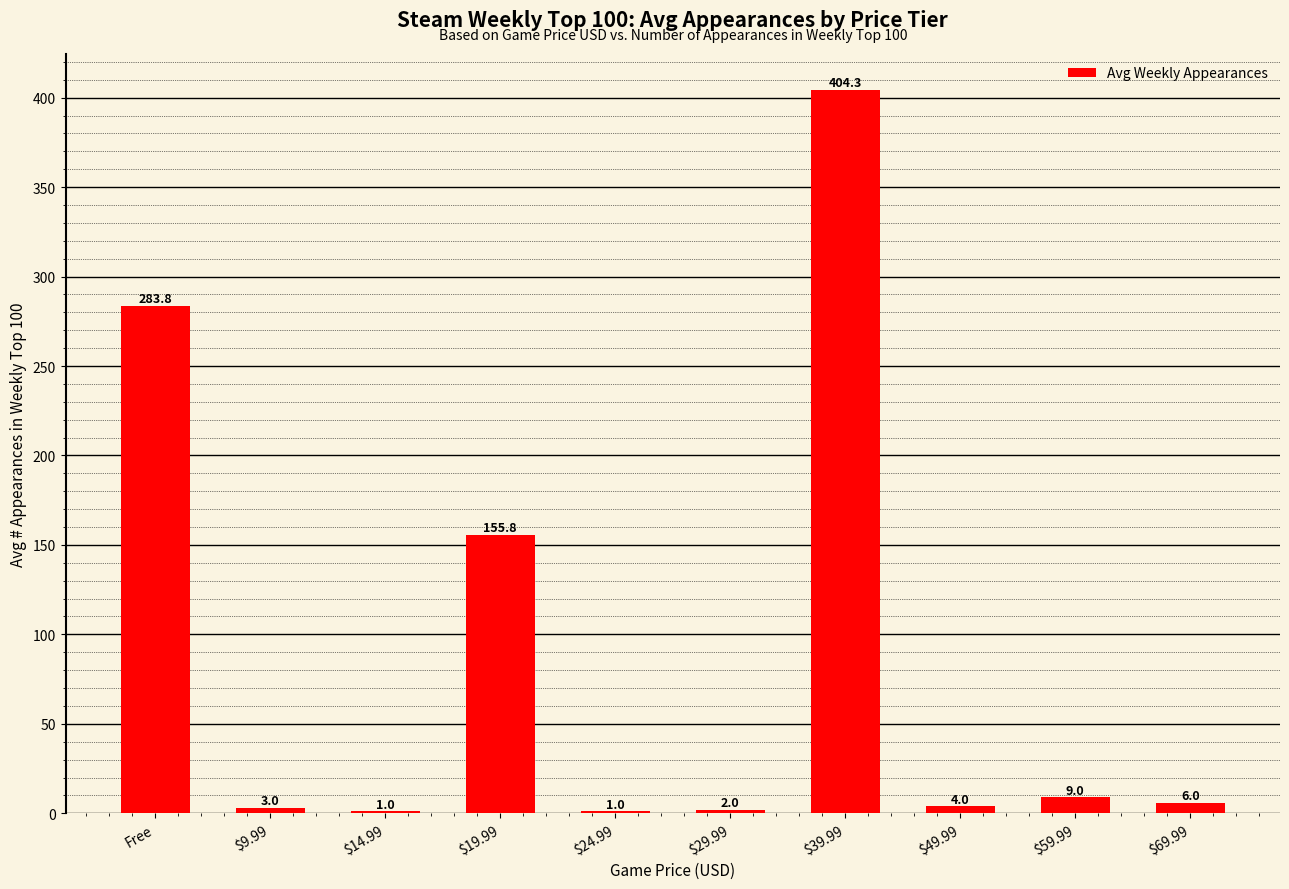

The value at $59.99 is 9.0. True or false?

True